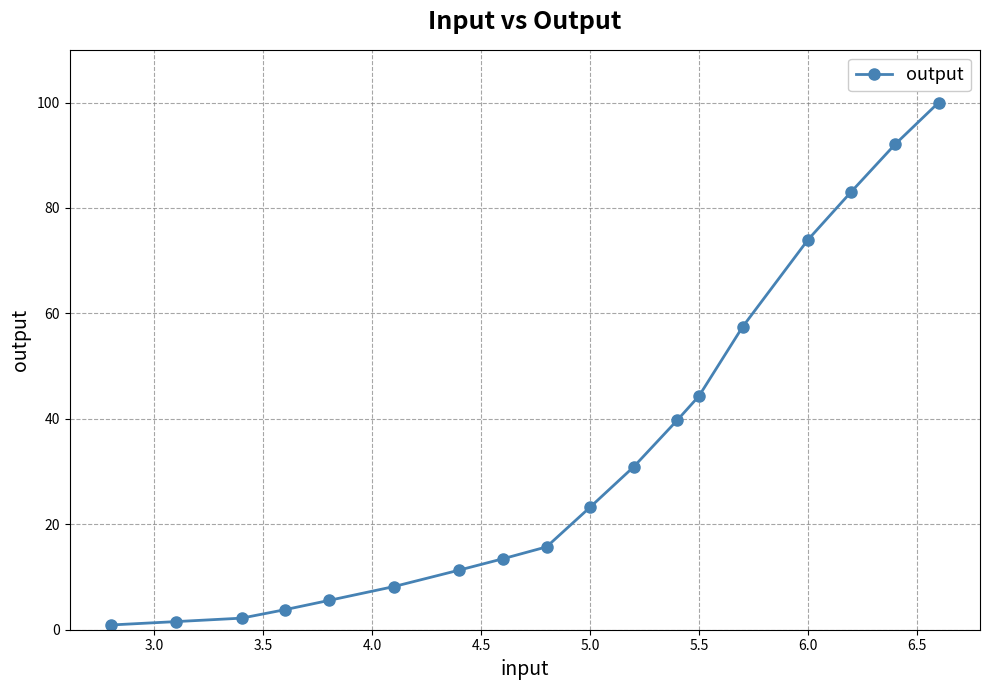

Reading left to right, what are all the values shown in this chart?

0.9	1.5	2.2	3.8	5.6	8.2	11.3	13.5	15.7	23.2	30.9	39.7	44.3	57.4	74.0	83.1	92.1	100.0